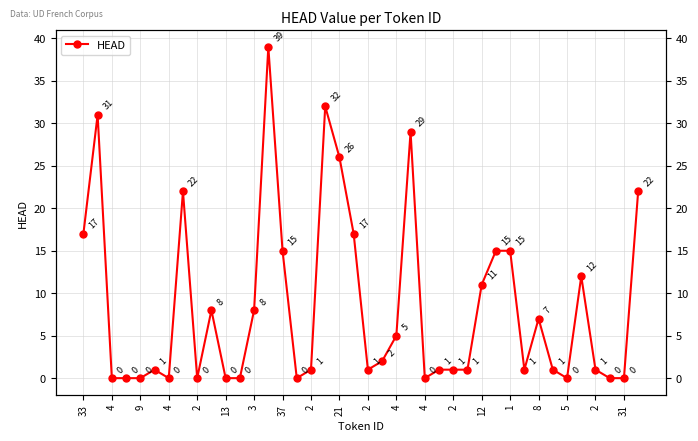

Where is the first local minimum?

4